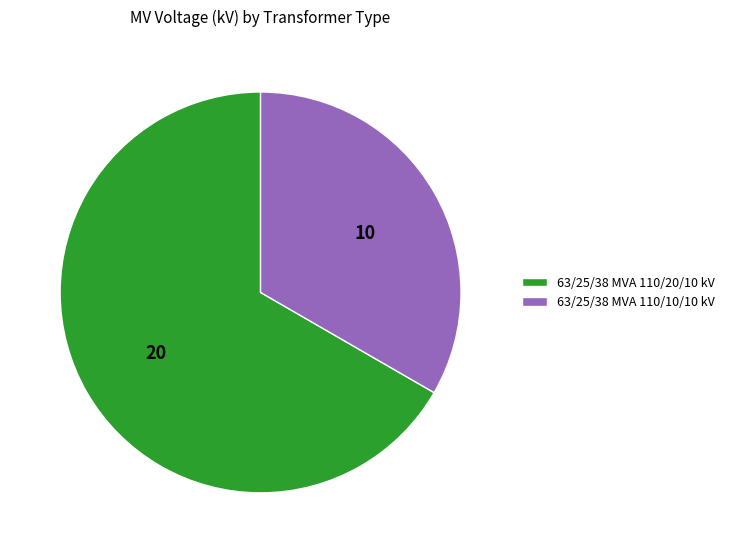

How many slices are in this pie chart?

2